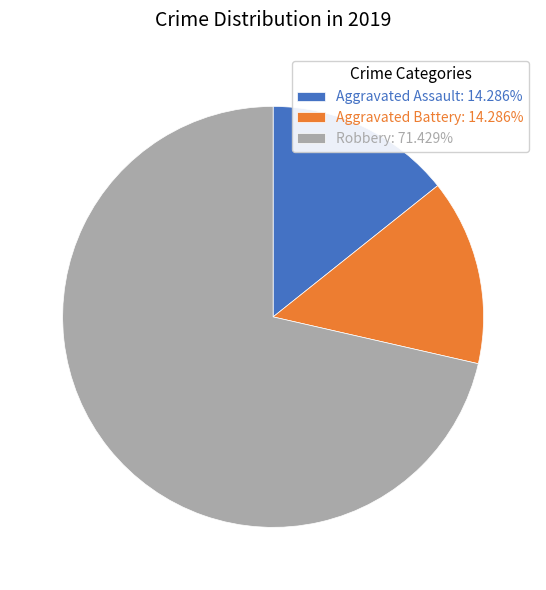

What is the ratio of the value at Robbery to the value at Aggravated Battery?

5.0